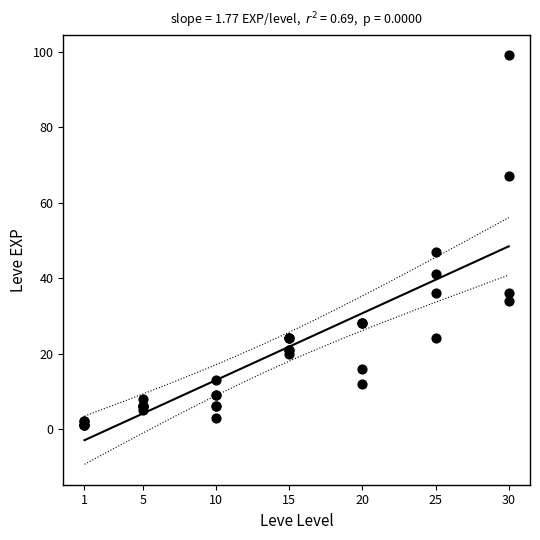

What Y value in the scatter plot is closest to 50?

47